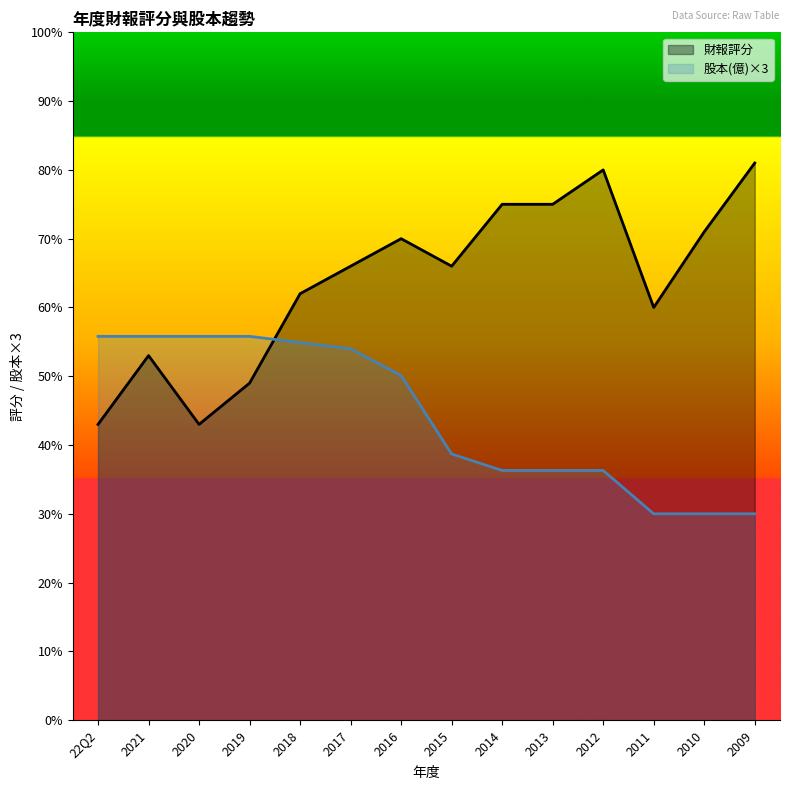

The value of 股本(億) at 2014 is 55.6. True or false?

False